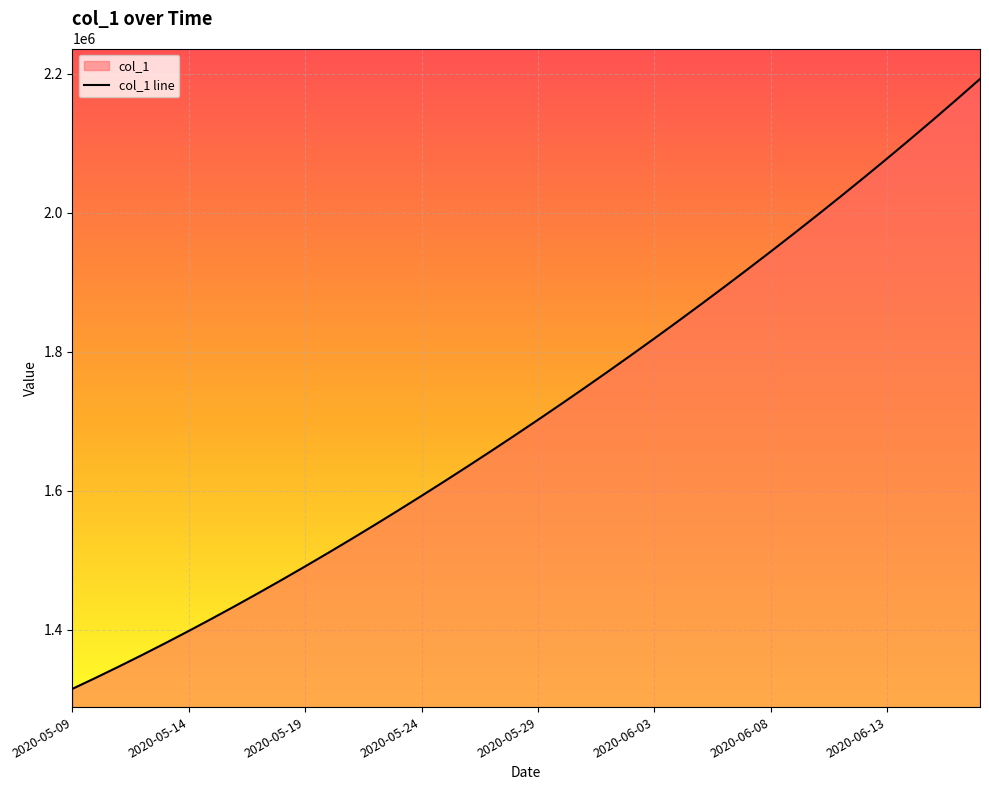

Is it true that the value at 2020-06-08 is 1943780.6?

True